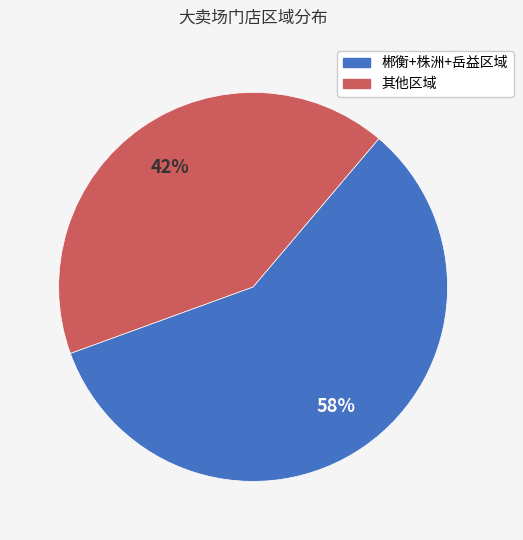

To the nearest percent, what is the average slice percentage?

50%